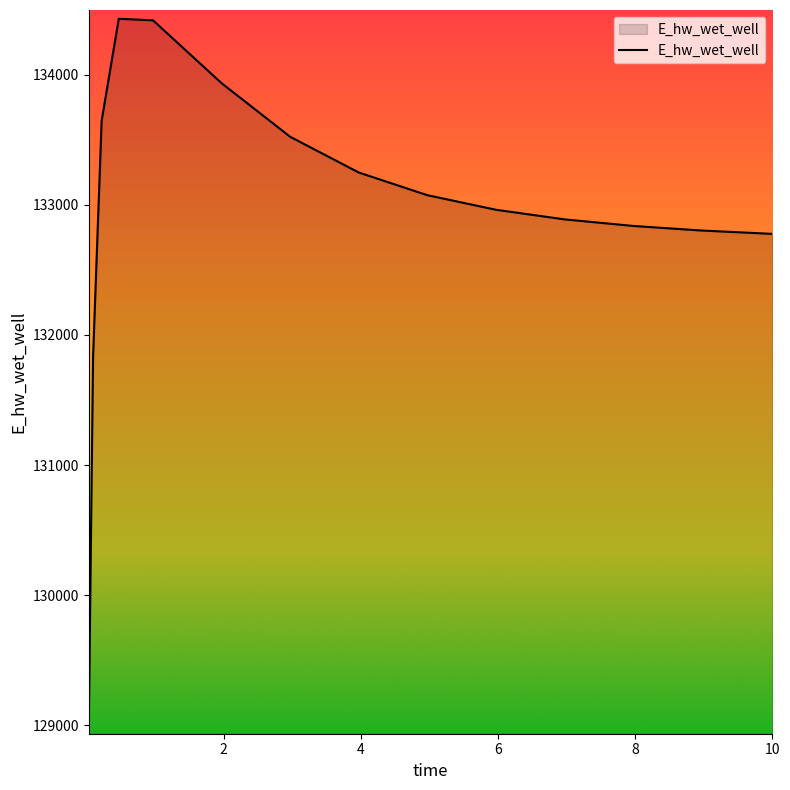

What is the maximum value shown in the chart?

134432.6